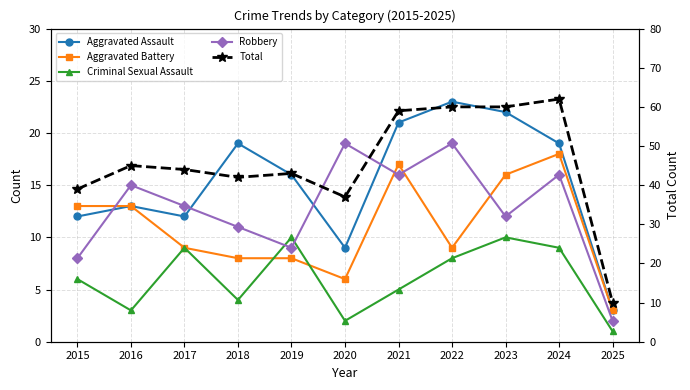

What is the sum of the Robbery values at 2016 and 2017?

28